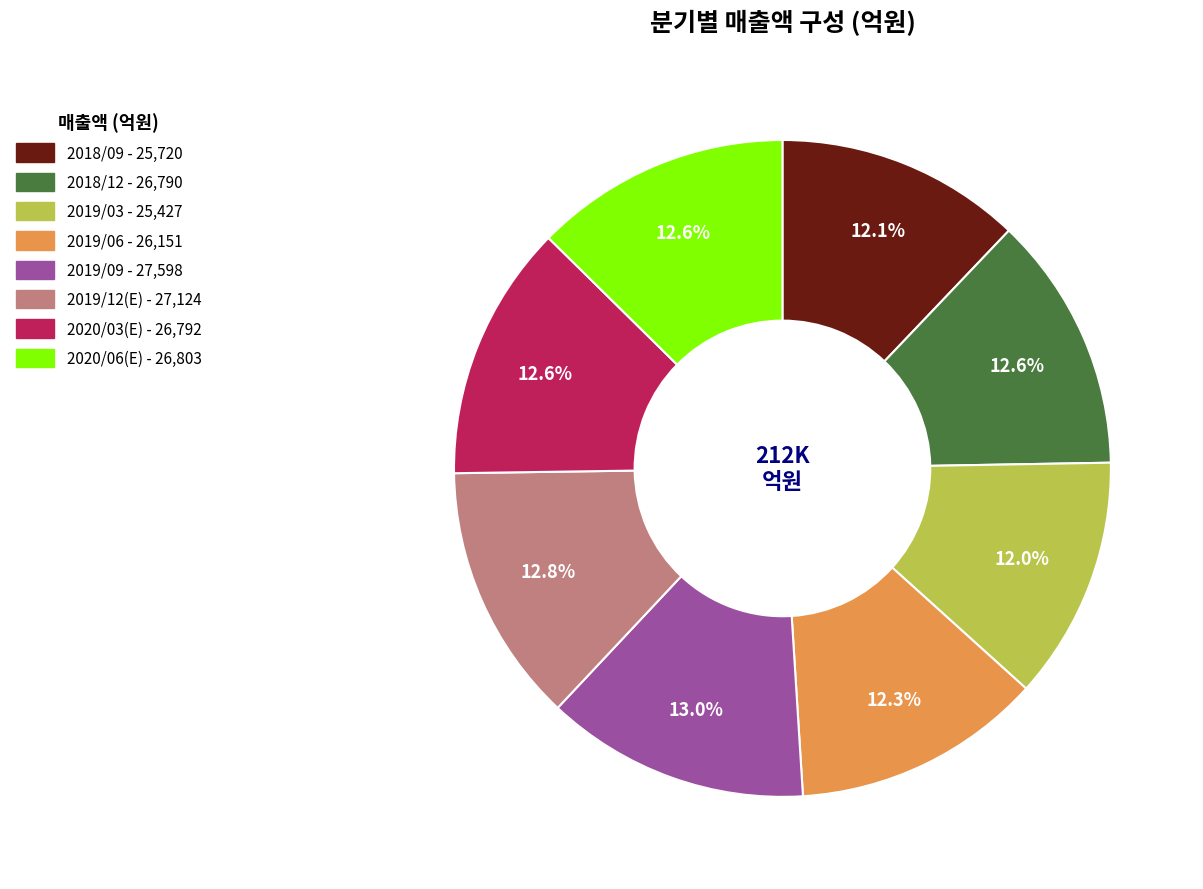

True or false: 2019/12(E) accounts for 19% of the total.

False